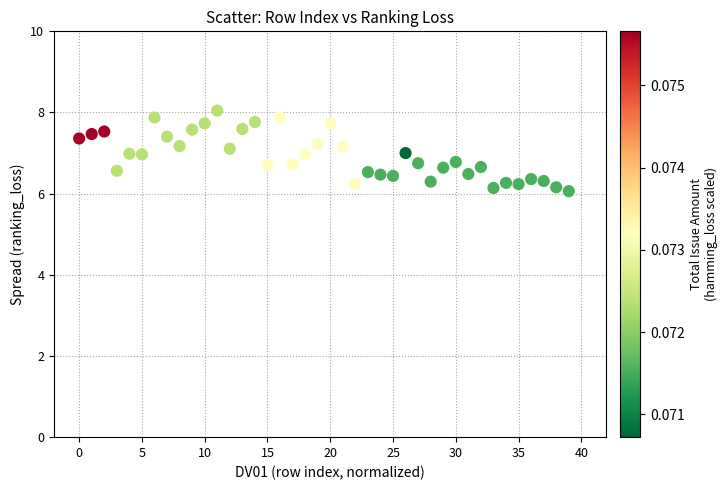

What is the range of Y values (max minus min)?

2.0